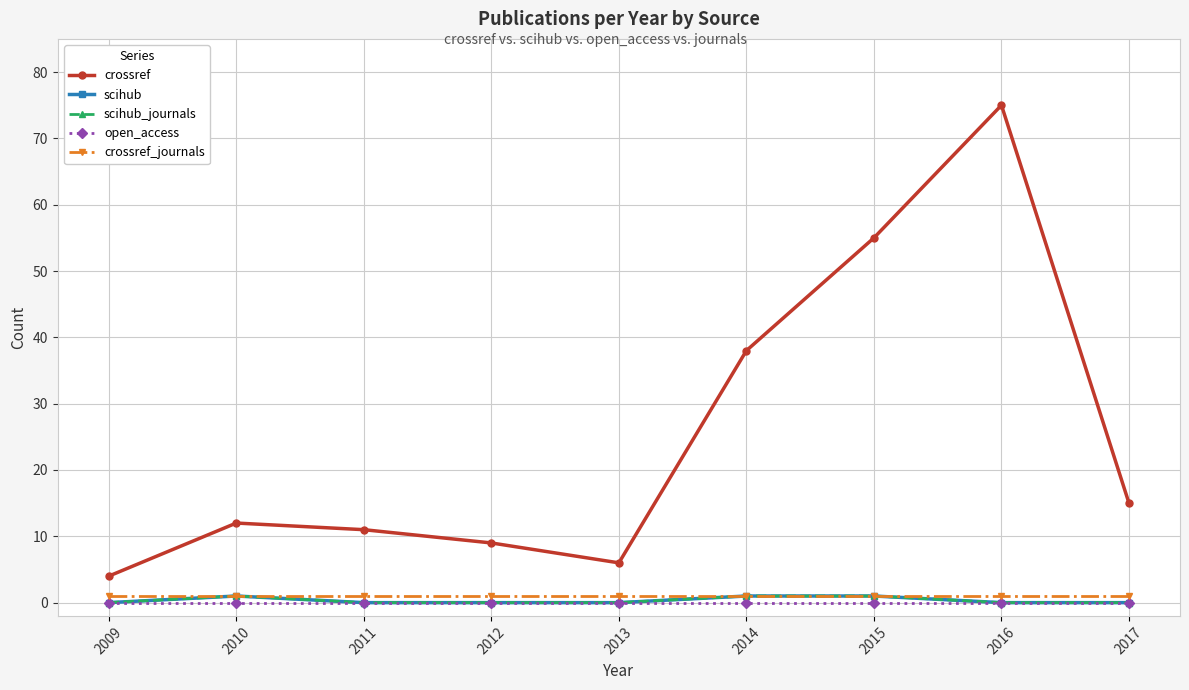

True or false: crossref and scihub cross at least once.

False